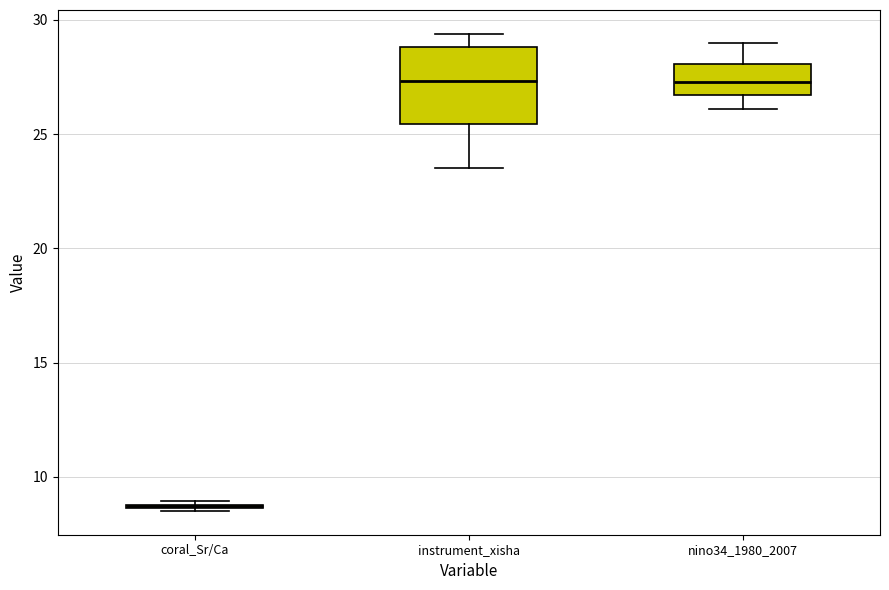

Reading left to right, transcribe this box plot: for each box, give where its median line is, the range the box spans, and where its two whiskers end, as read against the y-axis. The values are not printed on the chart, so give them approximately, as read against the axis.

coral_Sr/Ca: box collapsed to a line at 8.5, whiskers 8.5 to 9.0
instrument_xisha: median 27.5, box 25.5 to 29.0, whiskers 23.5 to 29.5
nino34_1980_2007: median 27.5, box 26.5 to 28.0, whiskers 26.0 to 29.0